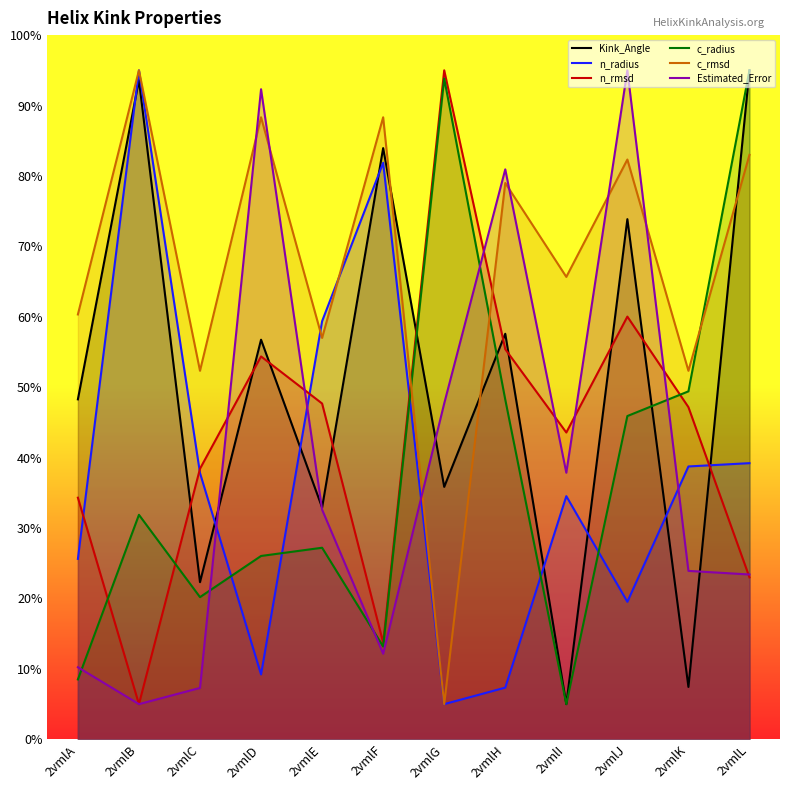

Where is the first local minimum for Estimated_Error?

2vmlB